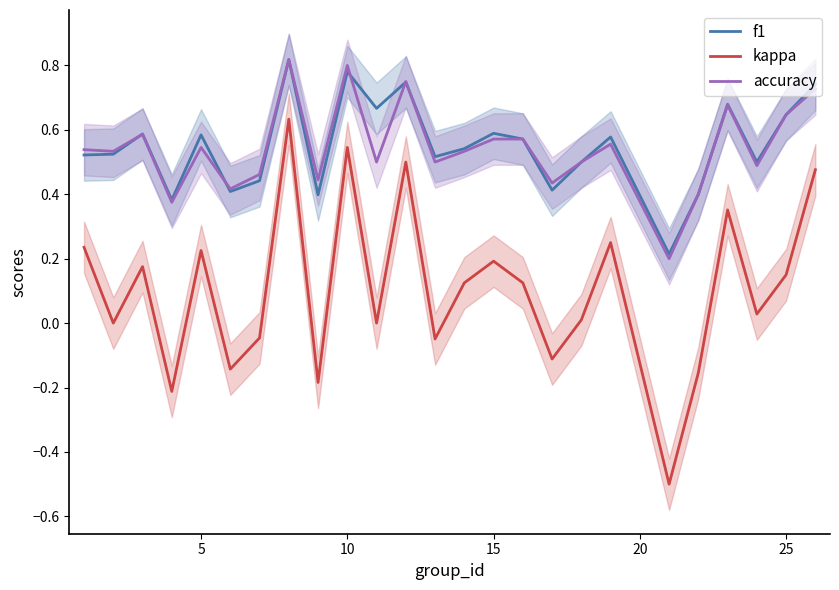

True or false: accuracy and kappa intersect in this chart.

False